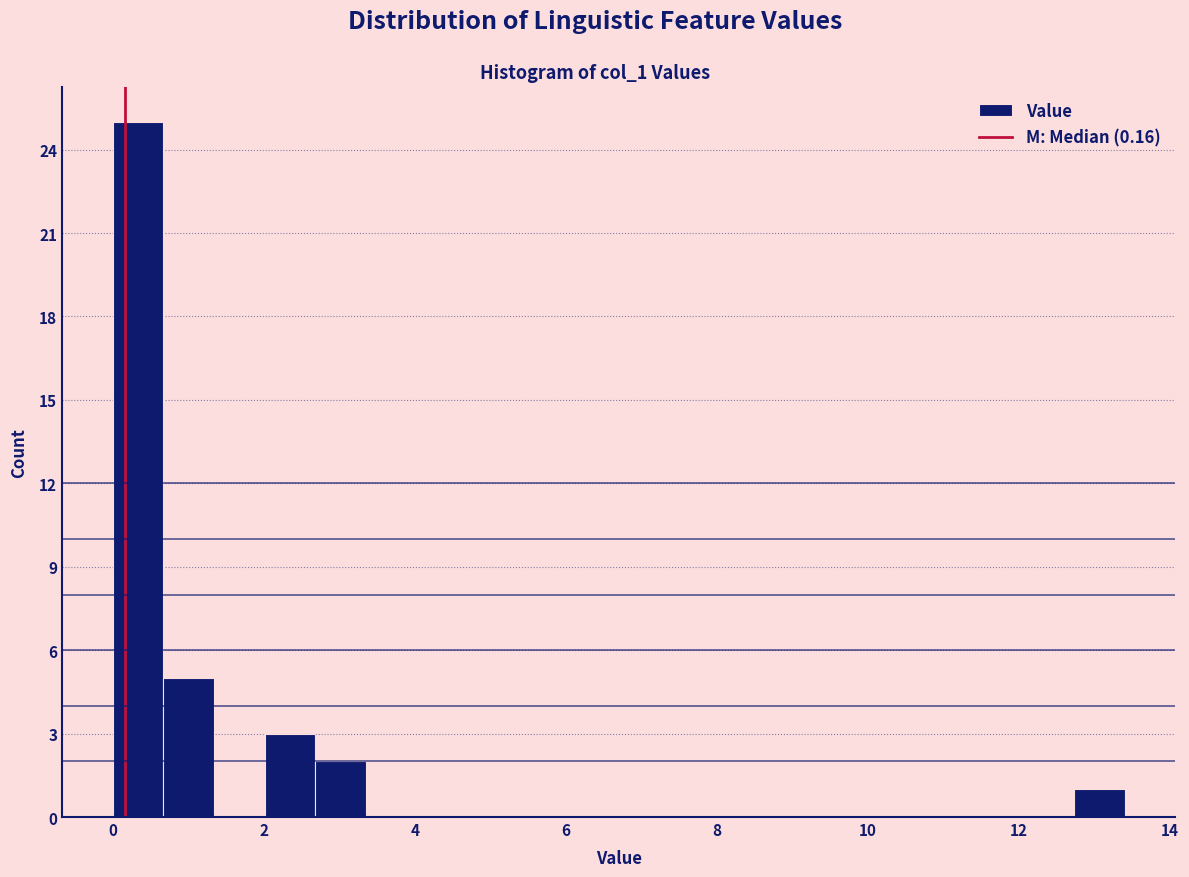

Around what value on the x-axis is the tallest bar? Give the approximate position of its centre, as read against the axis.

0.4